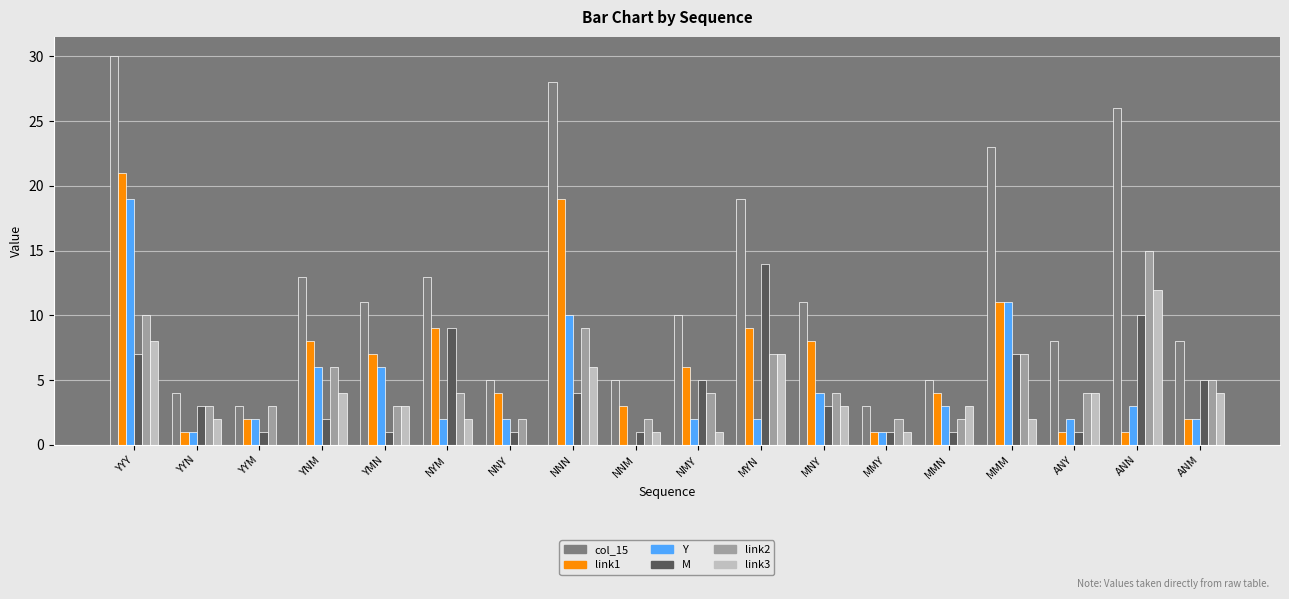

Which series changed the most between MNY and MMY?

col_15